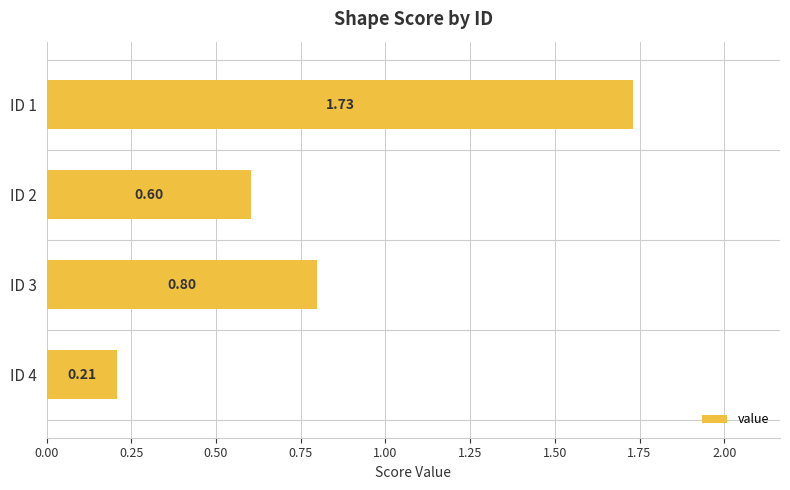

What is the average value?

0.8